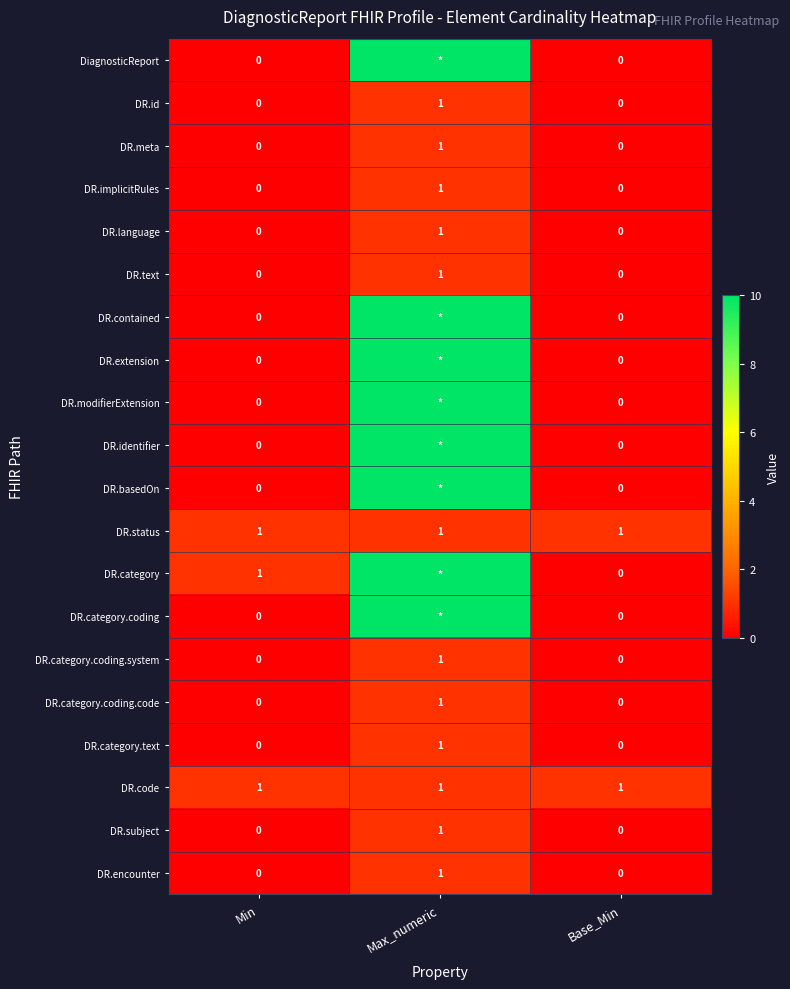

What is the sum of all DR.code values?

3